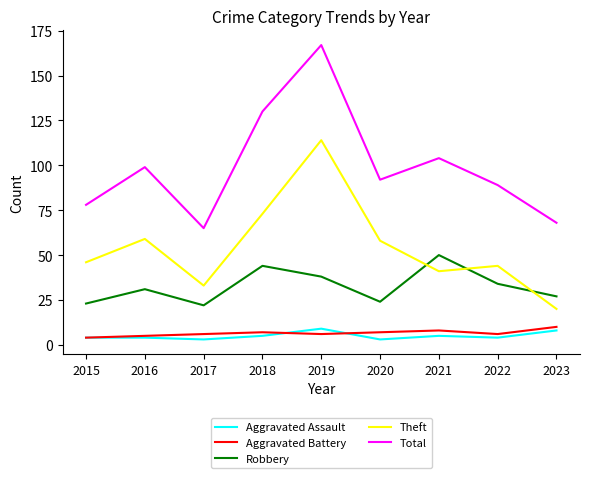

True or false: Robbery has a value of 11 at 2021.

False